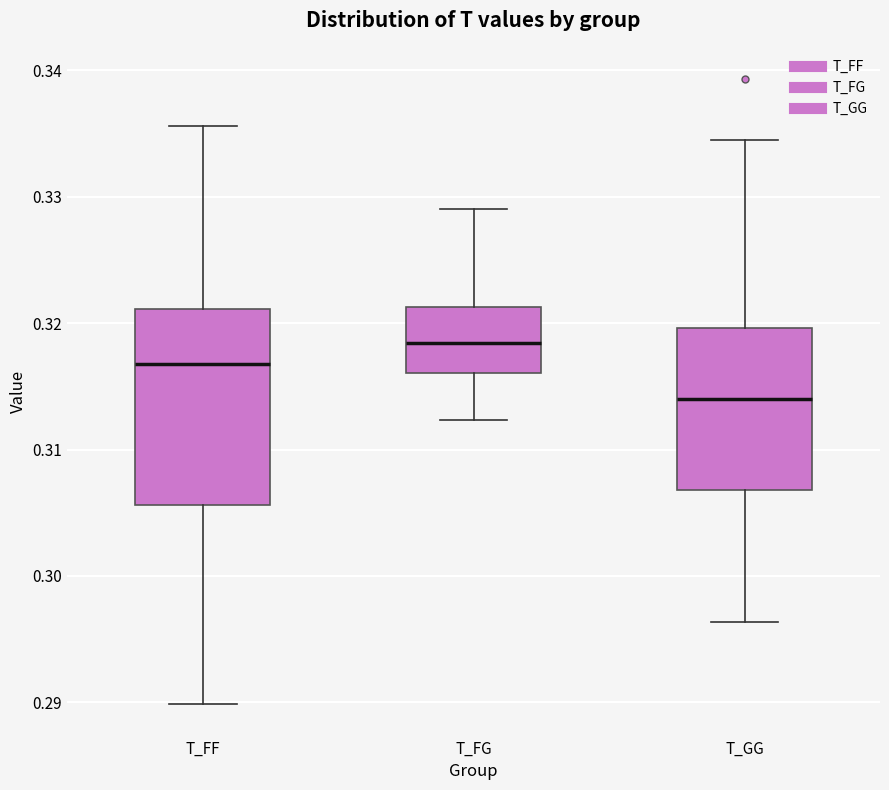

Reading left to right, read every box against the y-axis: the position of its median line, the range the box covers, and the ends of its whiskers. The values are not printed on the chart, so give them approximately, as read against the axis.

T_FF: median 0.317, box 0.306 to 0.321, whiskers 0.290 to 0.336
T_FG: median 0.318, box 0.316 to 0.321, whiskers 0.312 to 0.329
T_GG: median 0.314, box 0.307 to 0.320, whiskers 0.296 to 0.335